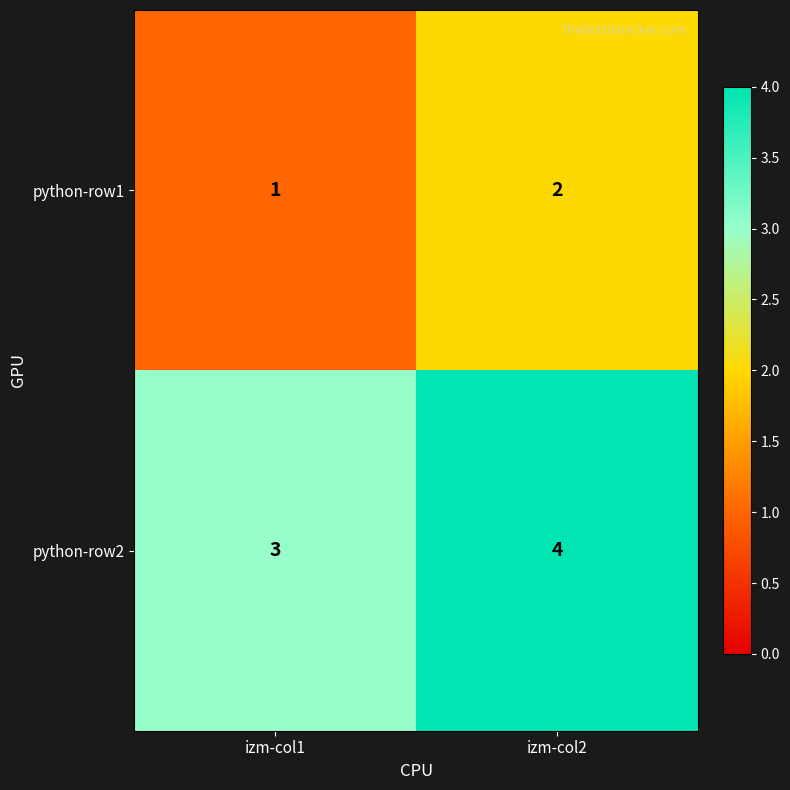

The python-row1 series shows 2 at izm-col2. True or false?

True